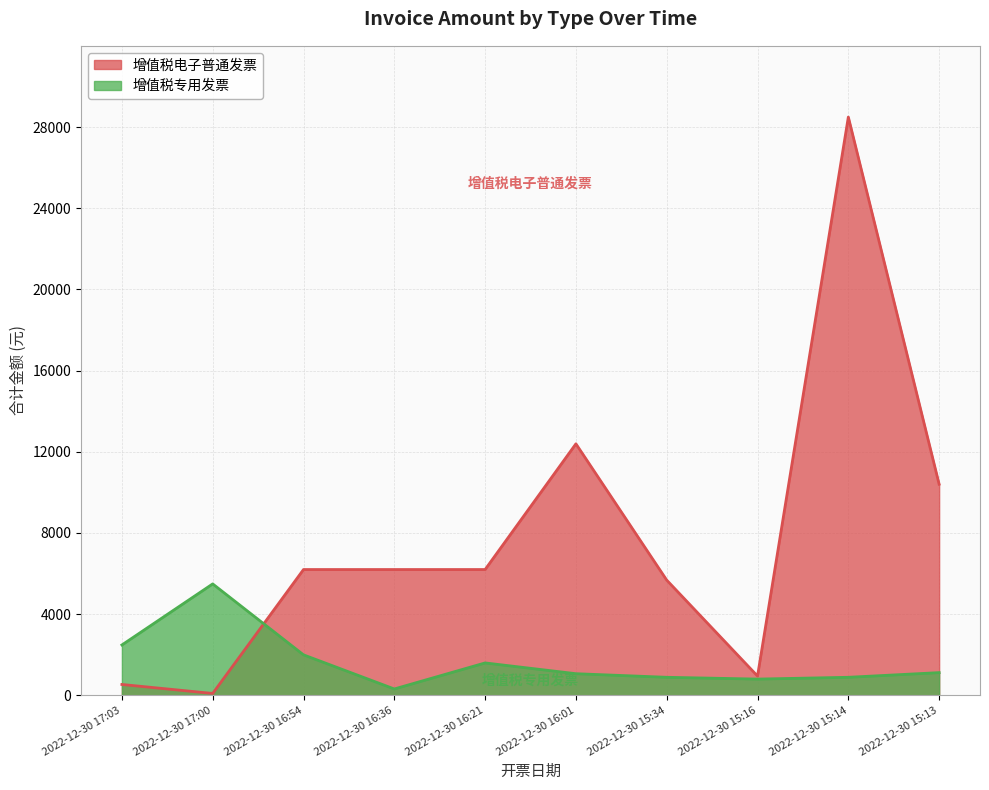

True or false: 增值税电子普通发票 has more than 0 interior local peaks.

True